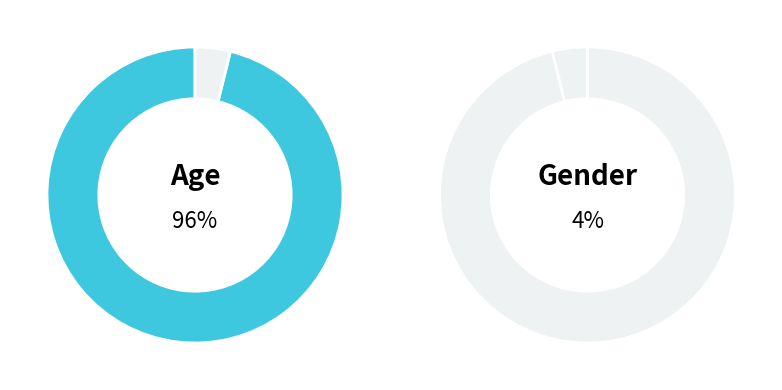

Between Age and Gender, which is larger?

Age